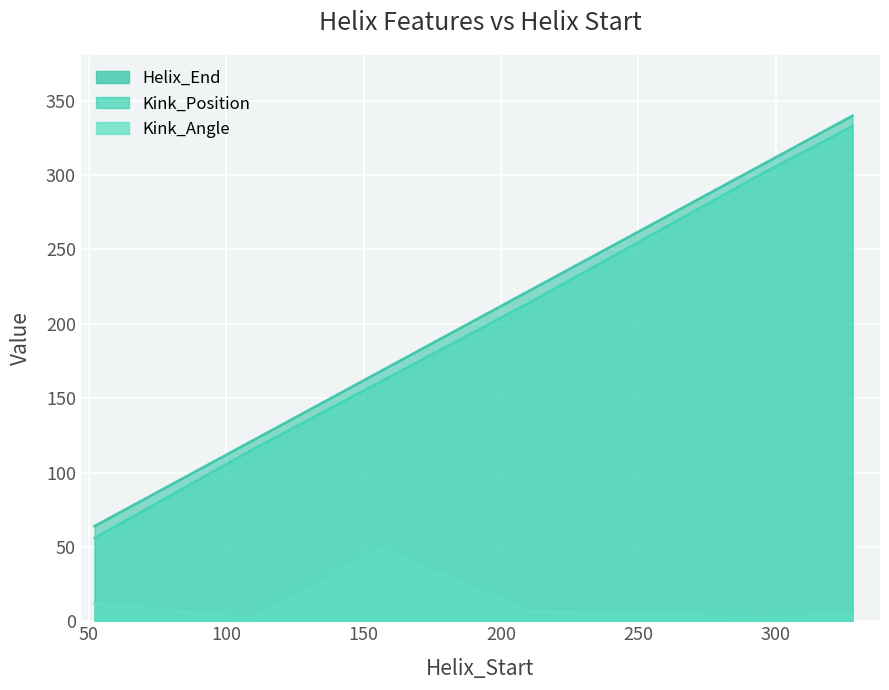

At 109, list the series in order from largest to smallest.

Helix_End, Kink_Position, Kink_Angle